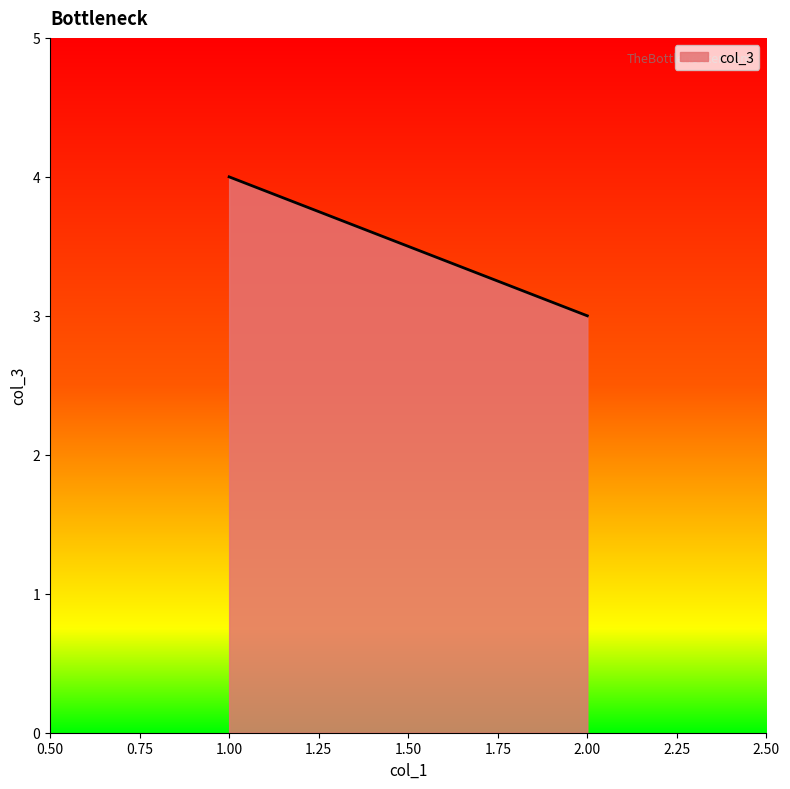

What is the value of the 1st point from the left?

4